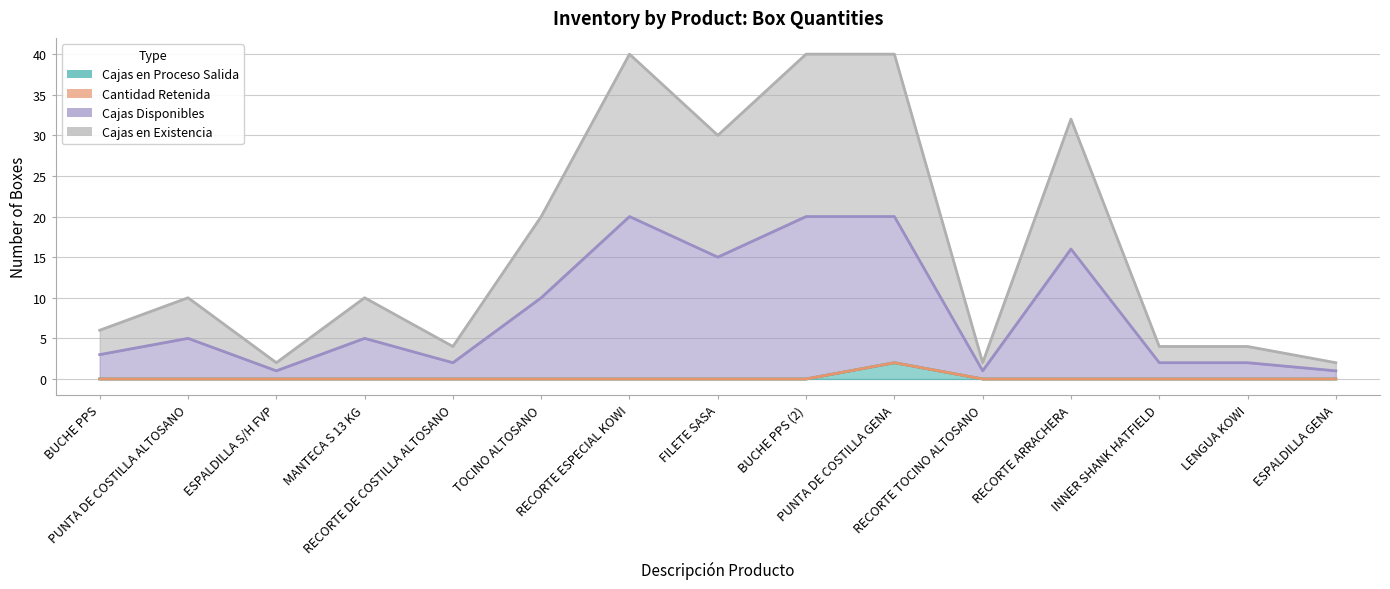

True or false: Cajas Disponibles has more than 1 points higher than both neighbors.

True